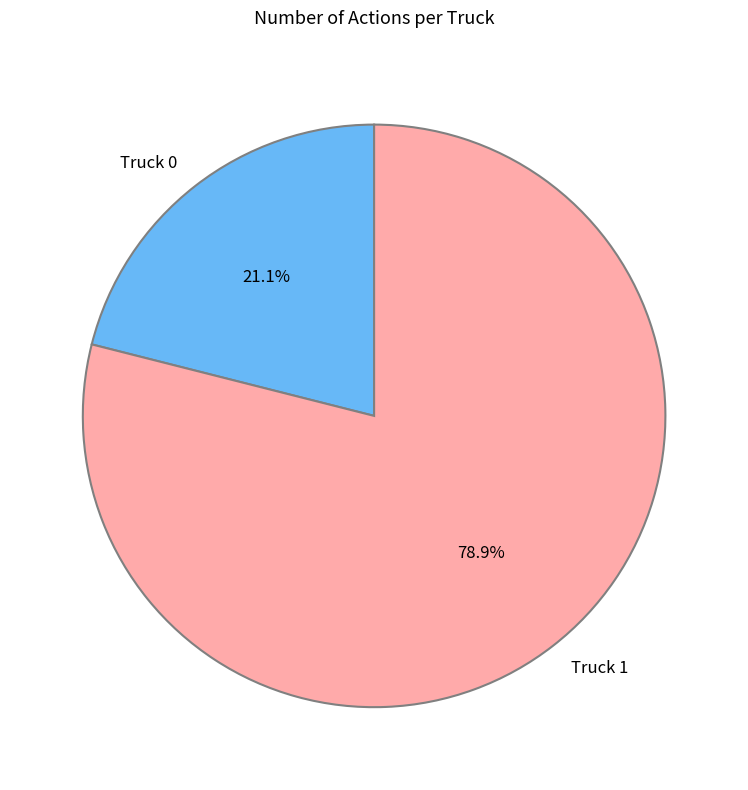

What is the total percentage of Truck 0 and Truck 1?

100.0%